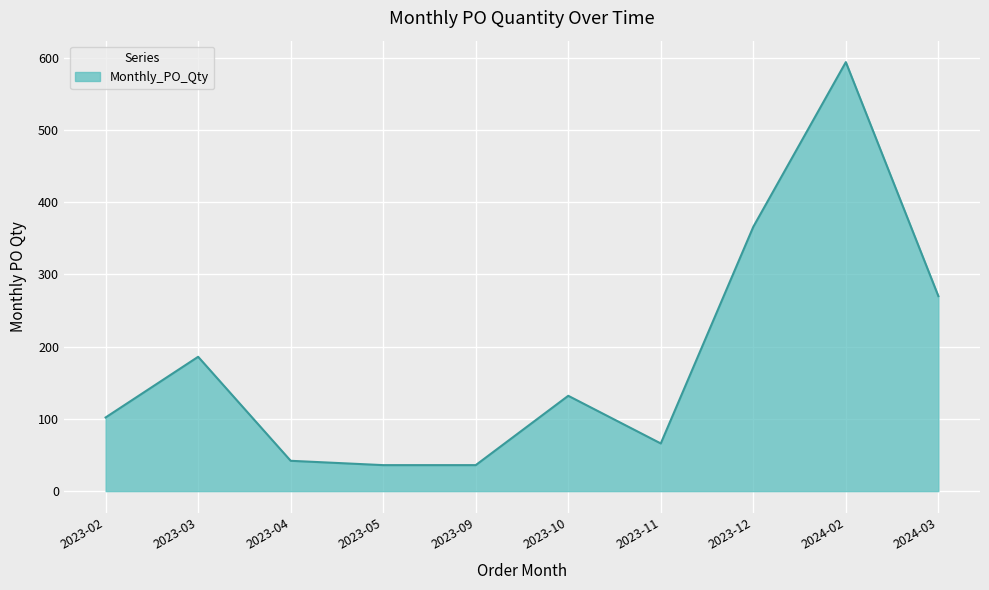

What is the greatest value displayed?

594